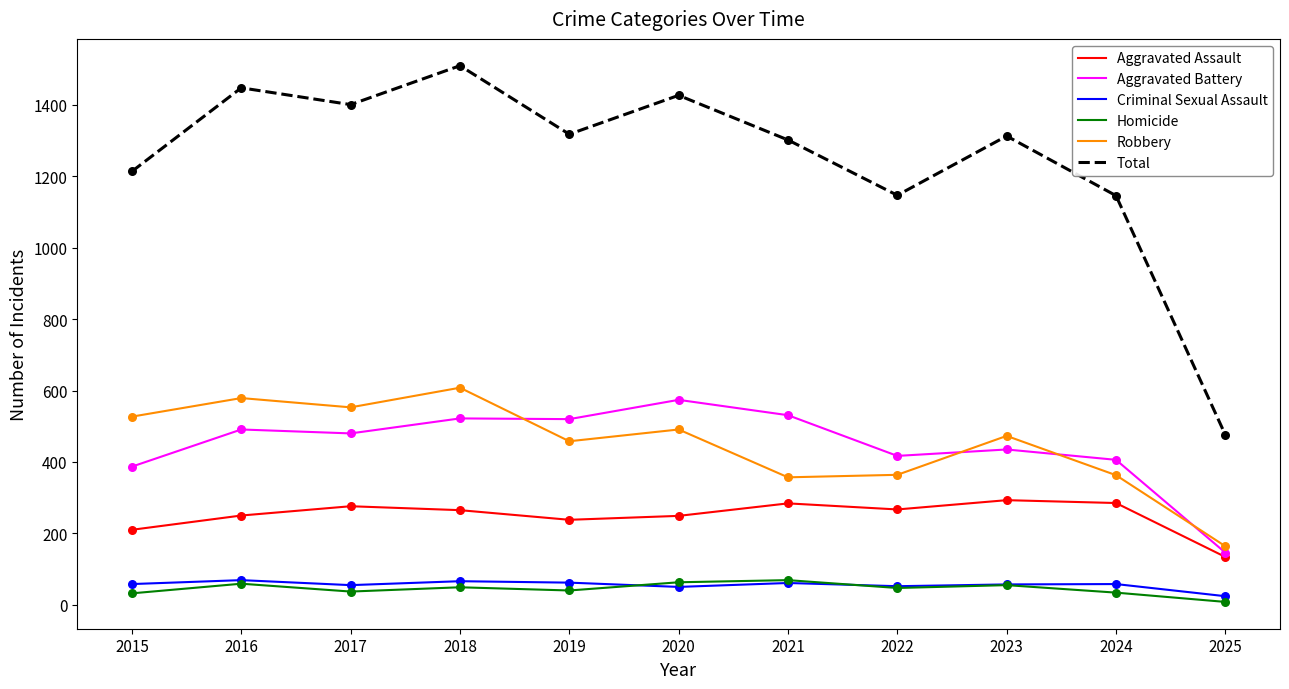

Which series has the largest total across all categories?

Total